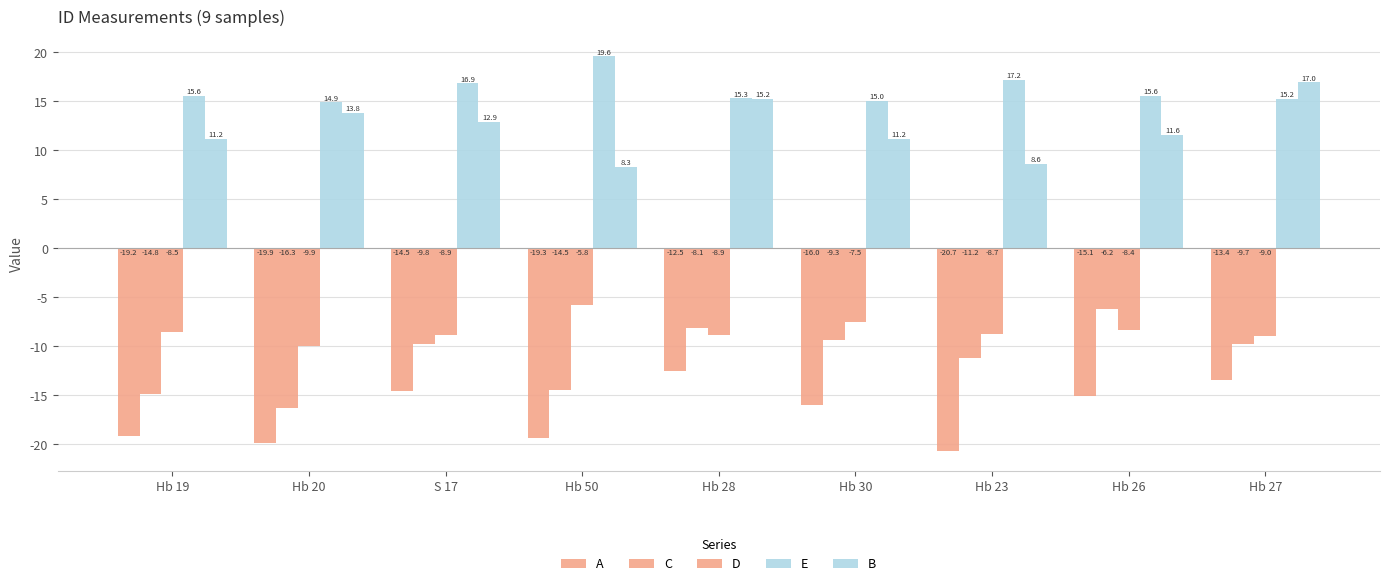

What is the label of the 3rd bar from the right?

Hb 23